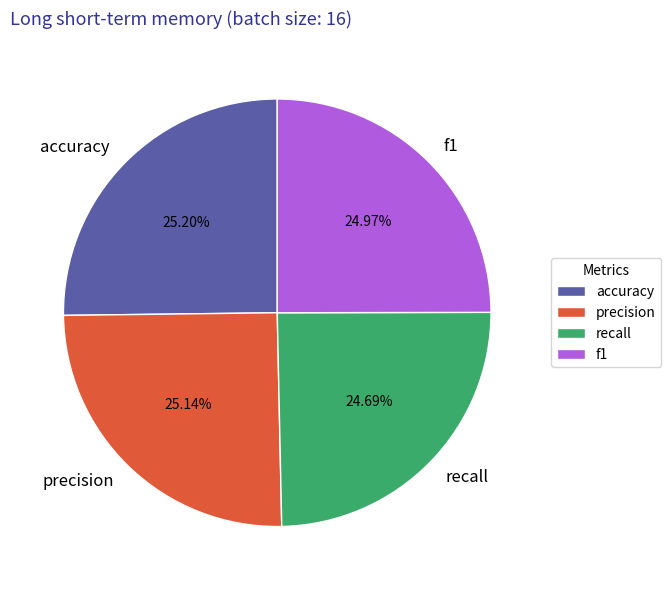

What percentage is the precision slice, to the nearest percent?

25%